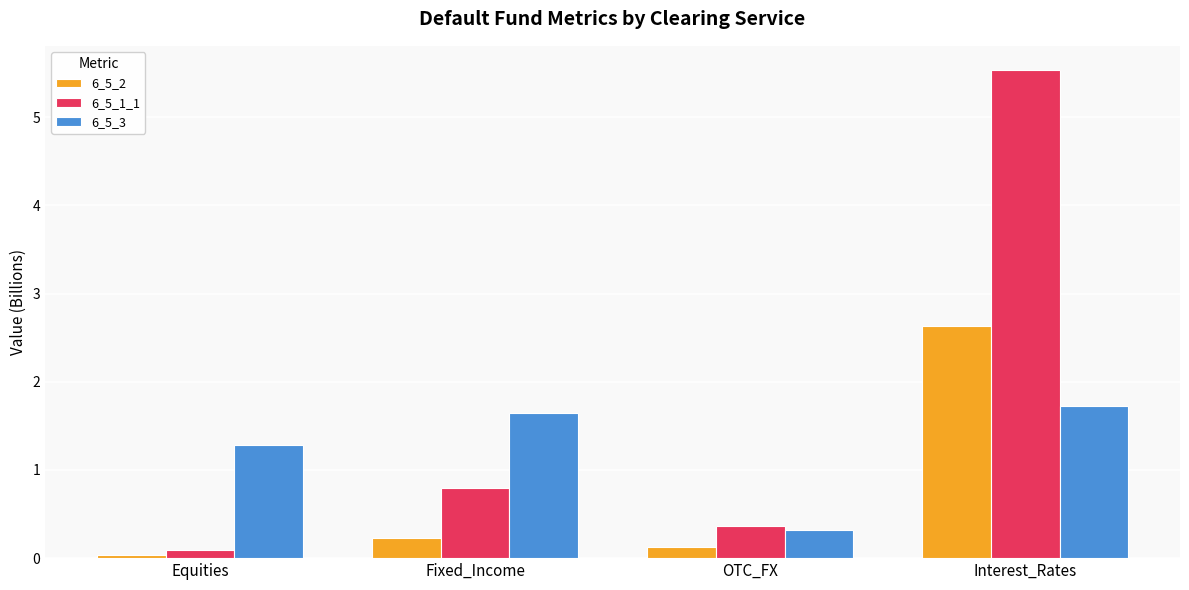

What is the sum of all 6_5_3 values?

5.0